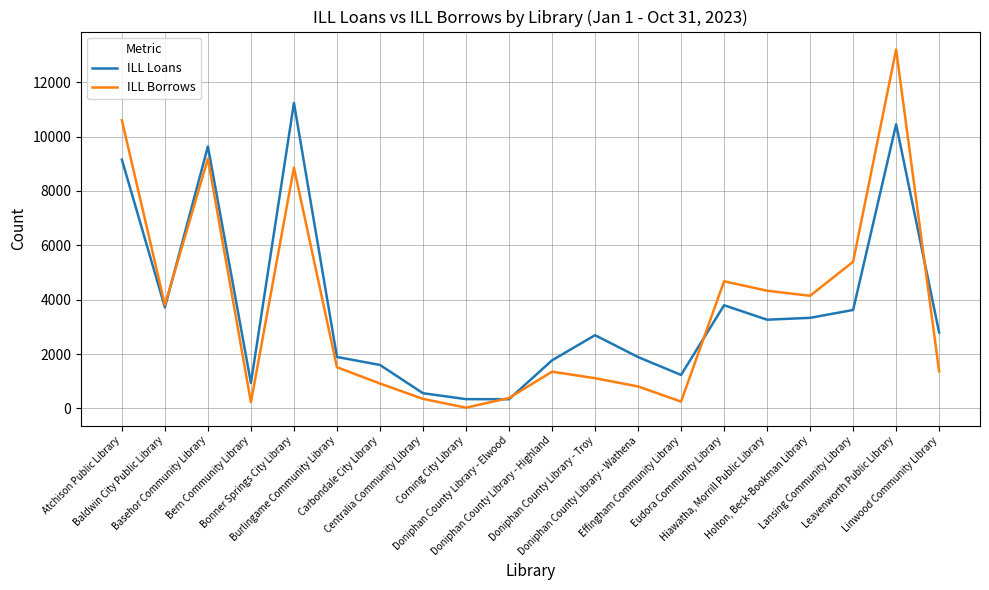

Which series has the largest range (max minus min)?

ILL Borrows